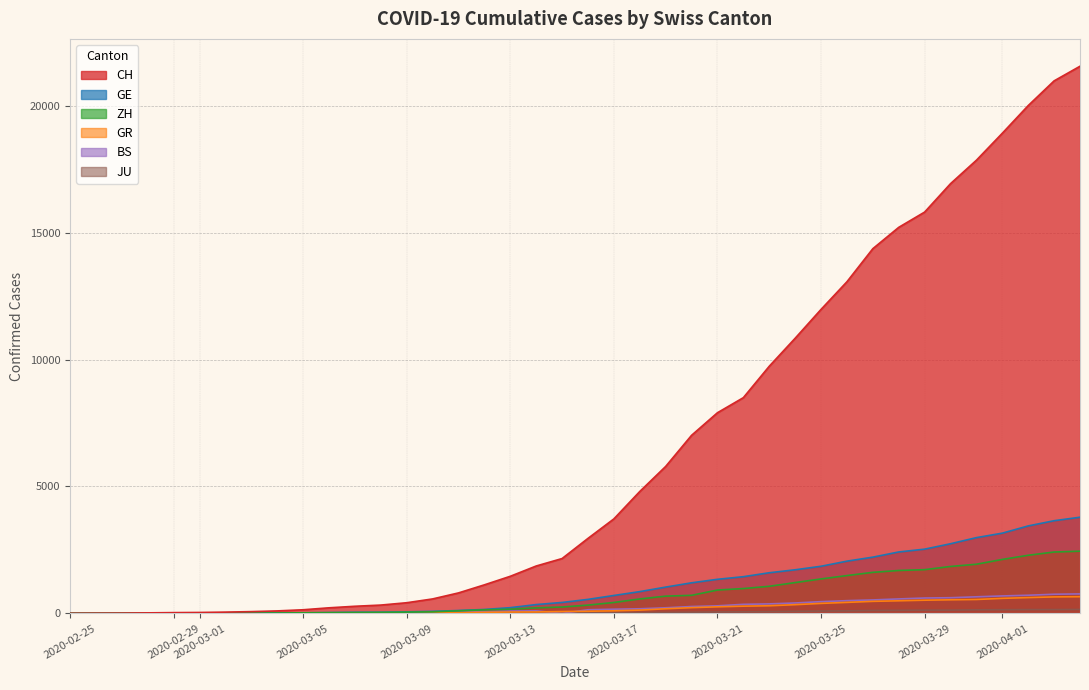

How many lines are shown in the chart?

6